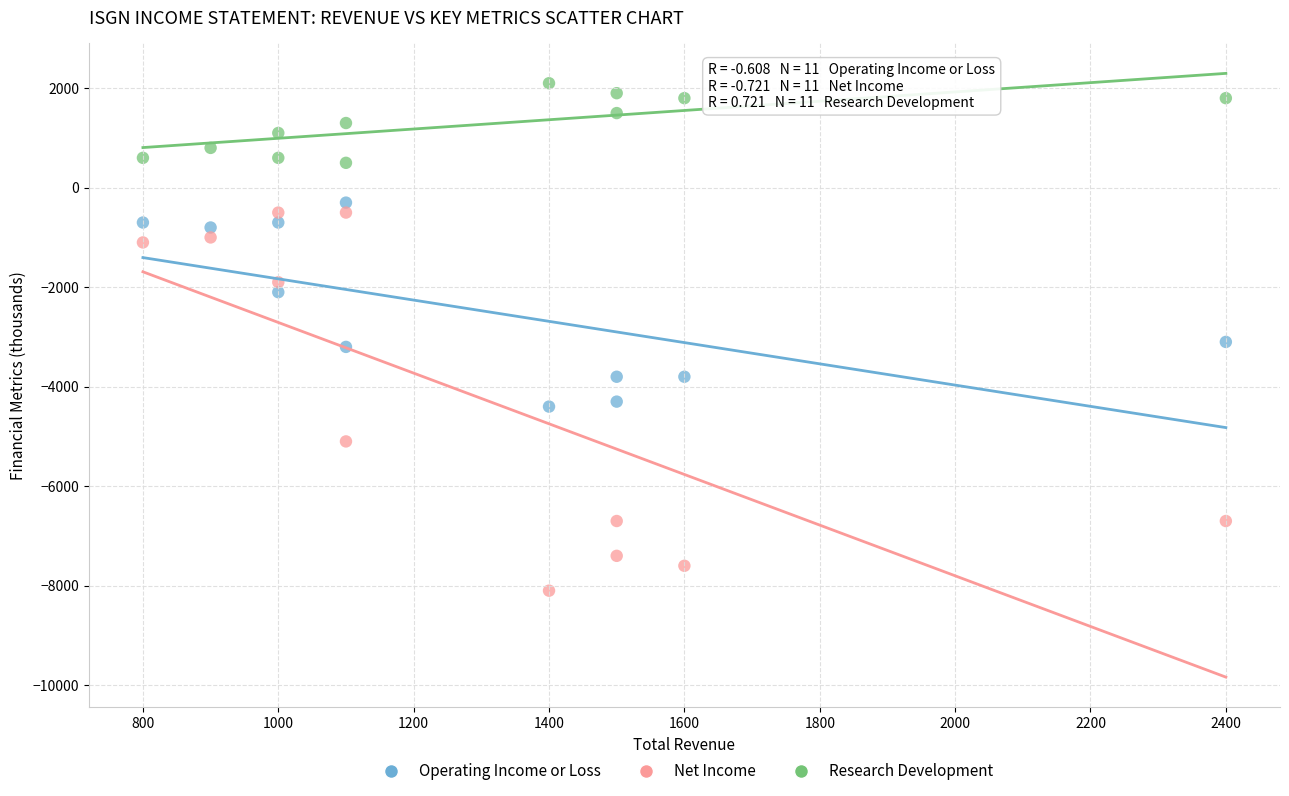

Across all data points, what is the range of Y values (max minus min)?

10200